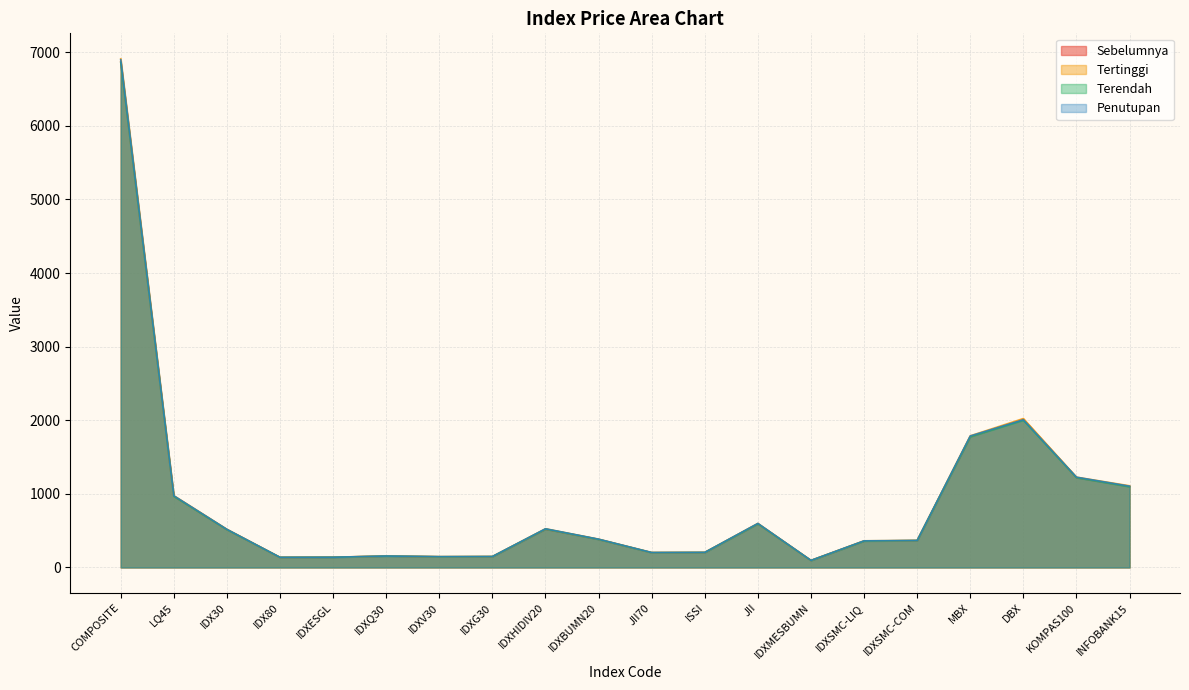

List the series in order of their overall mean, highest first.

Tertinggi, Penutupan, Sebelumnya, Terendah